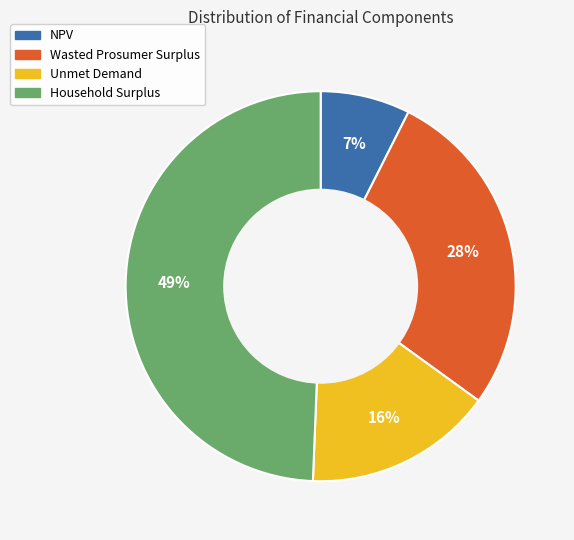

Is it true that Wasted Prosumer Surplus is 28% of the pie?

True